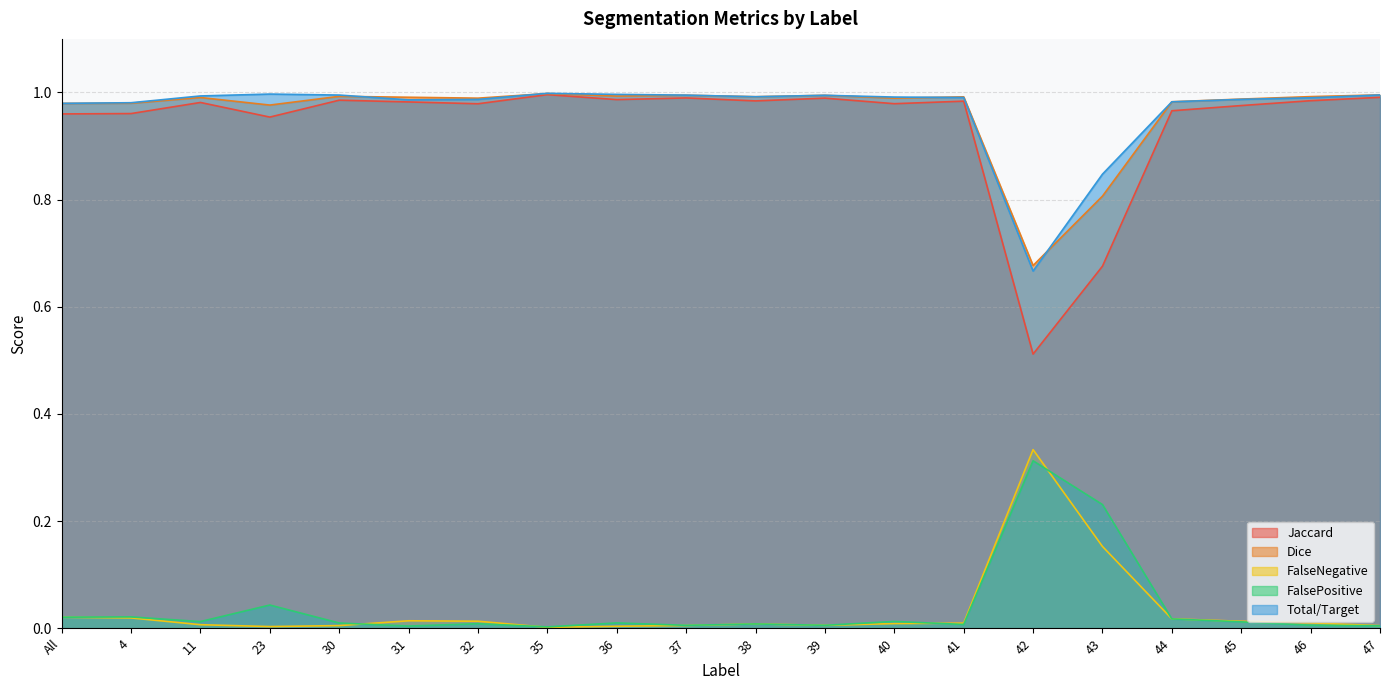

Reading left to right, extract all data points from this chart.

Jaccard: All=1.0	4=1.0	11=1.0	23=1.0	30=1.0	31=1.0	32=1.0	35=1.0	36=1.0	37=1.0	38=1.0	39=1.0	40=1.0	41=1.0	42=0.5	43=0.7	44=1.0	45=1.0	46=1.0	47=1.0
Dice: All=1.0	4=1.0	11=1.0	23=1.0	30=1.0	31=1.0	32=1.0	35=1.0	36=1.0	37=1.0	38=1.0	39=1.0	40=1.0	41=1.0	42=0.7	43=0.8	44=1.0	45=1.0	46=1.0	47=1.0
FalseNegative: All=0.0	4=0.0	11=0.0	23=0.0	30=0.0	31=0.0	32=0.0	35=0.0	36=0.0	37=0.0	38=0.0	39=0.0	40=0.0	41=0.0	42=0.3	43=0.2	44=0.0	45=0.0	46=0.0	47=0.0
FalsePositive: All=0.0	4=0.0	11=0.0	23=0.0	30=0.0	31=0.0	32=0.0	35=0.0	36=0.0	37=0.0	38=0.0	39=0.0	40=0.0	41=0.0	42=0.3	43=0.2	44=0.0	45=0.0	46=0.0	47=0.0
Total/Target: All=1.0	4=1.0	11=1.0	23=1.0	30=1.0	31=1.0	32=1.0	35=1.0	36=1.0	37=1.0	38=1.0	39=1.0	40=1.0	41=1.0	42=0.7	43=0.8	44=1.0	45=1.0	46=1.0	47=1.0